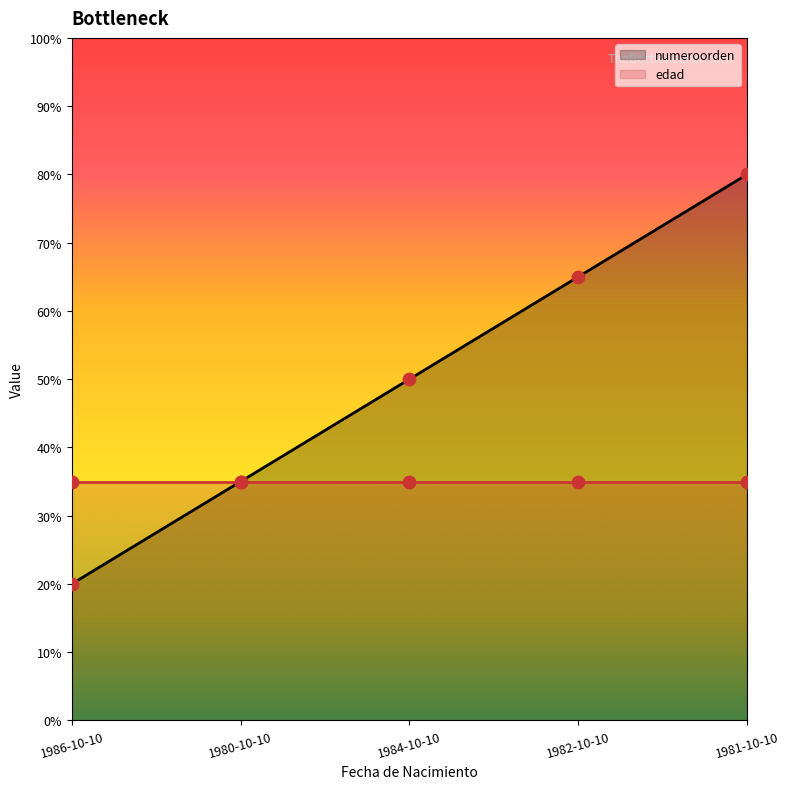

What is the change in value from 1986-10-10 to 1984-10-10?

+30.0